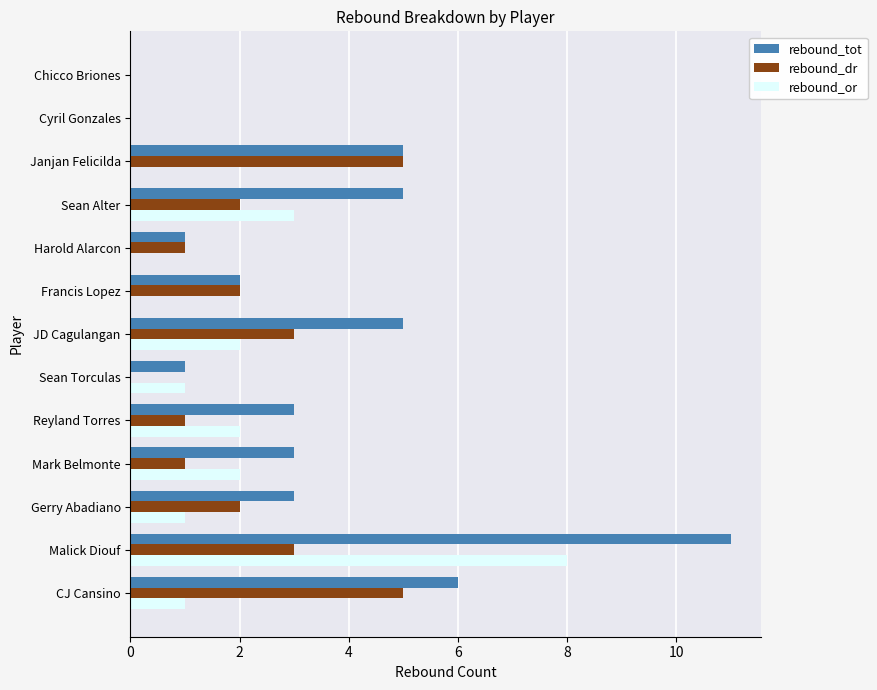

What are all the series names shown in the legend?

rebound_tot, rebound_dr, rebound_or